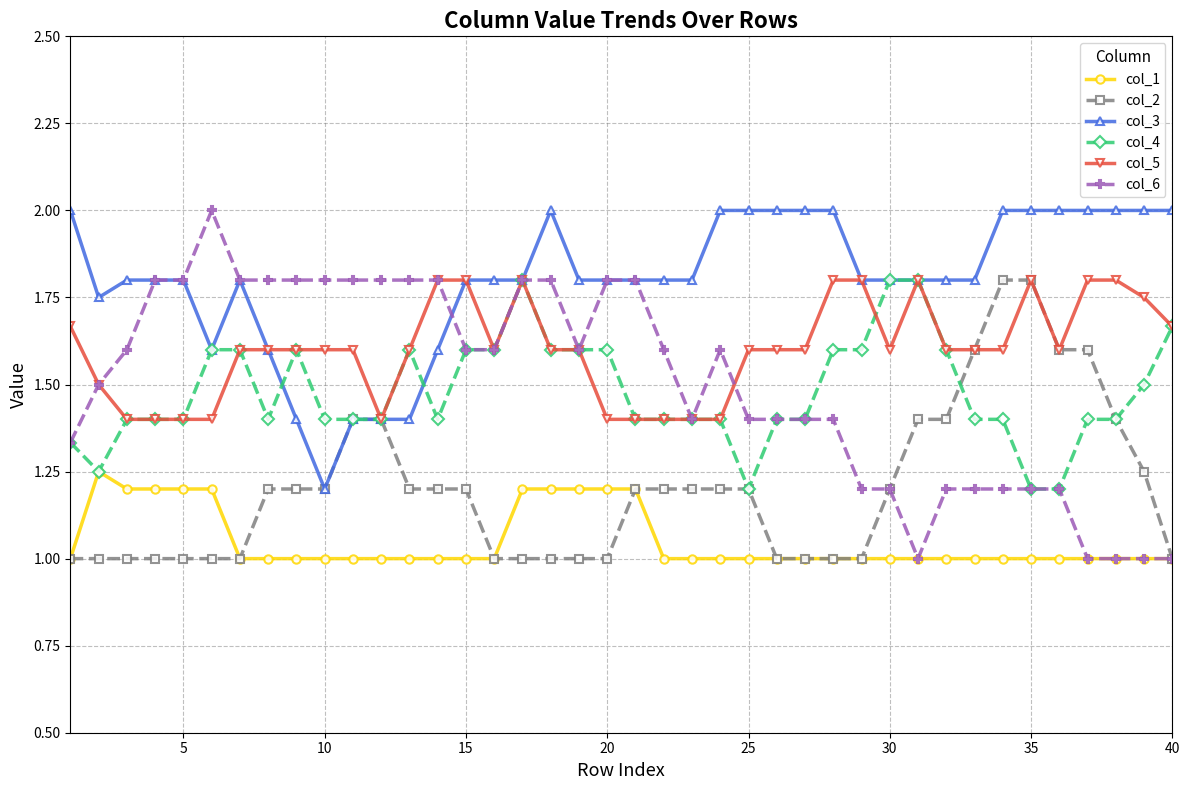

Which series has the largest range (max minus min)?

col_6